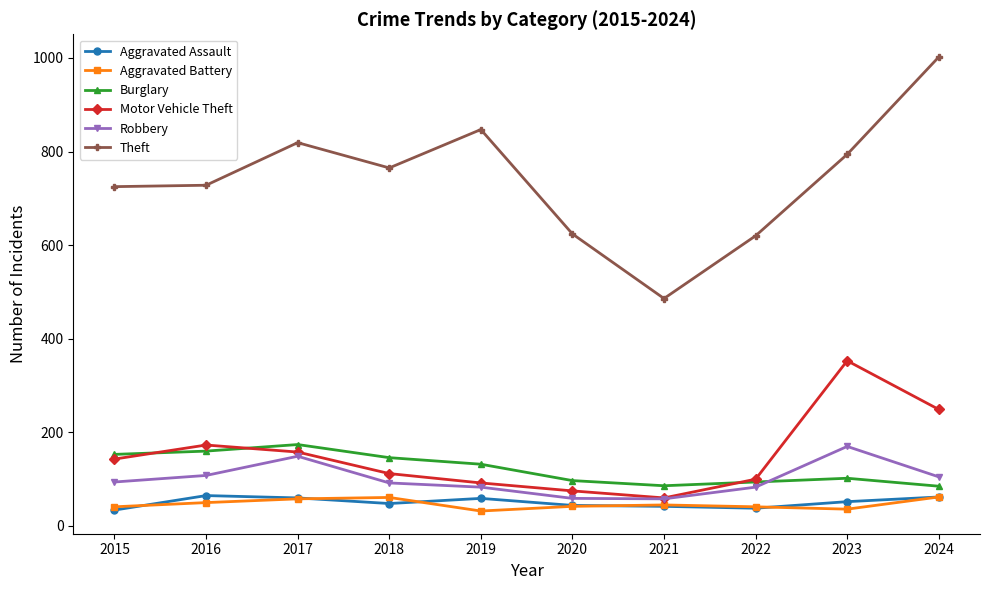

How many series are shown in this chart?

6